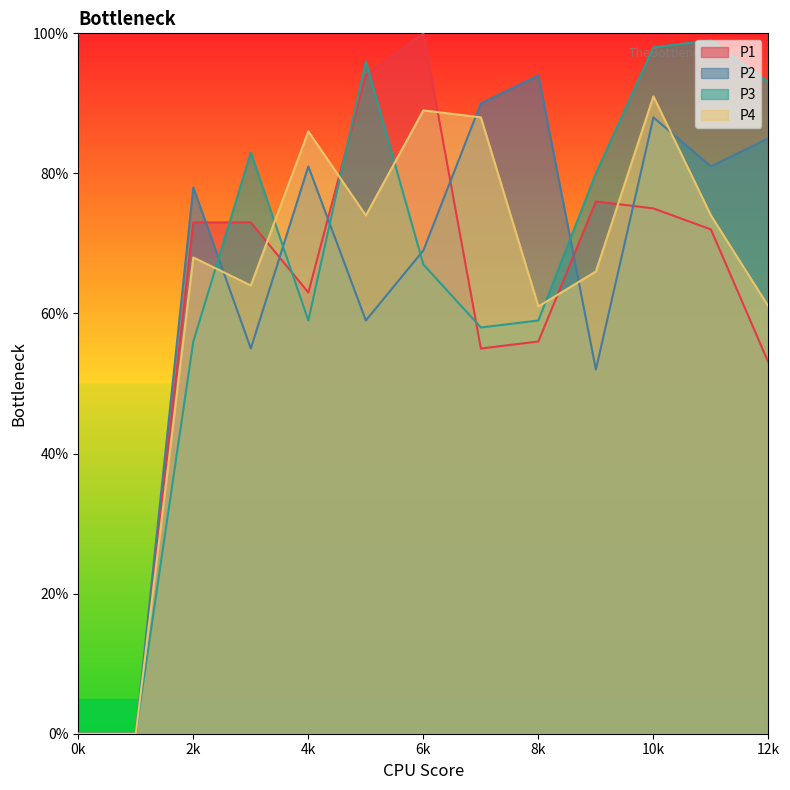

Between 0k and 4k, which series saw the biggest shift?

P4